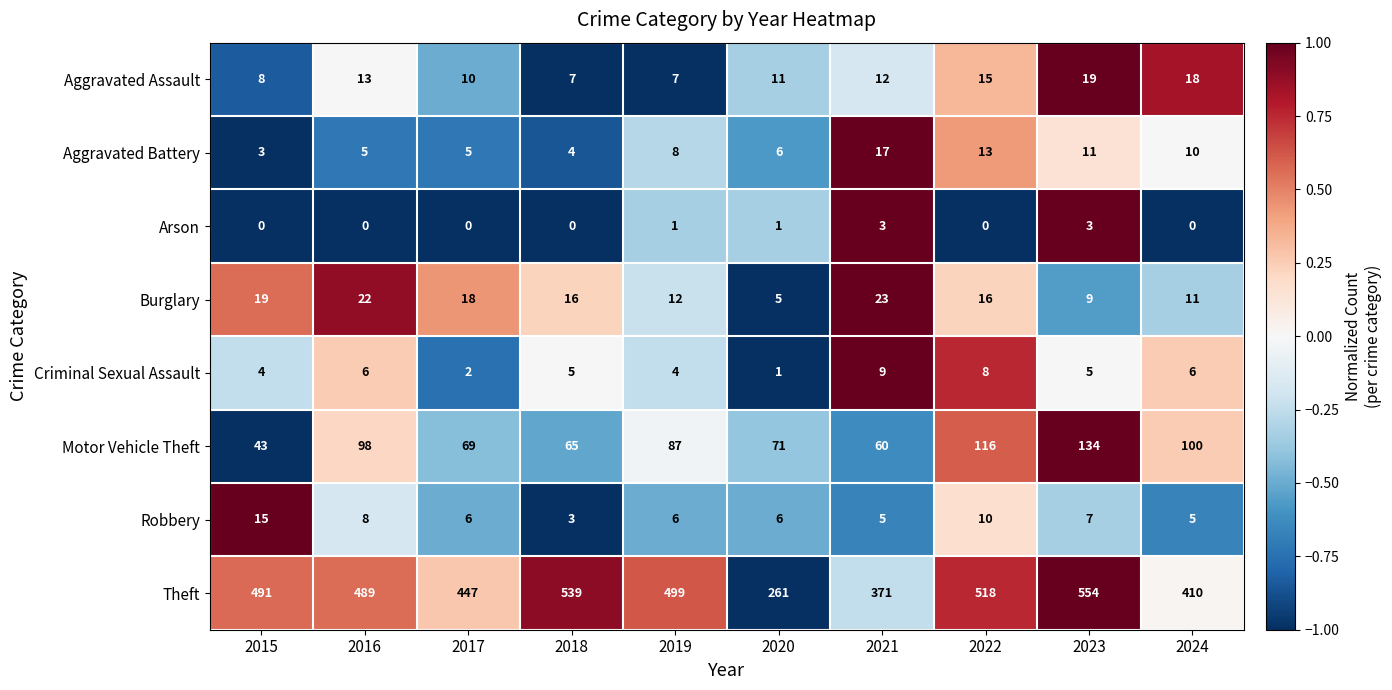

Where does the Motor Vehicle Theft series first go above 87?

2016